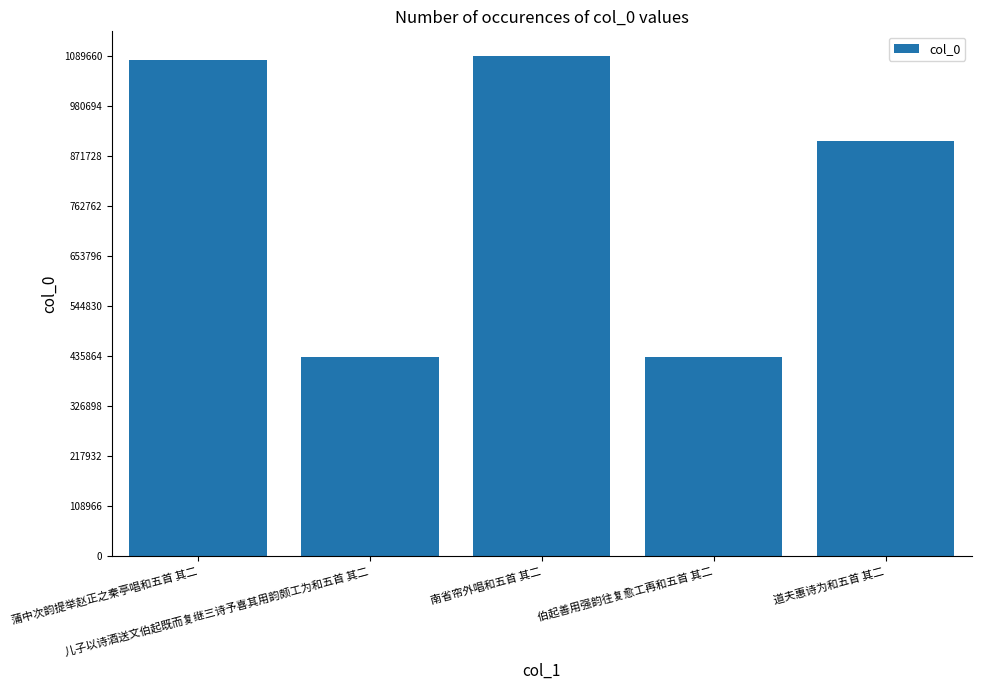

Are the bars horizontal?

No